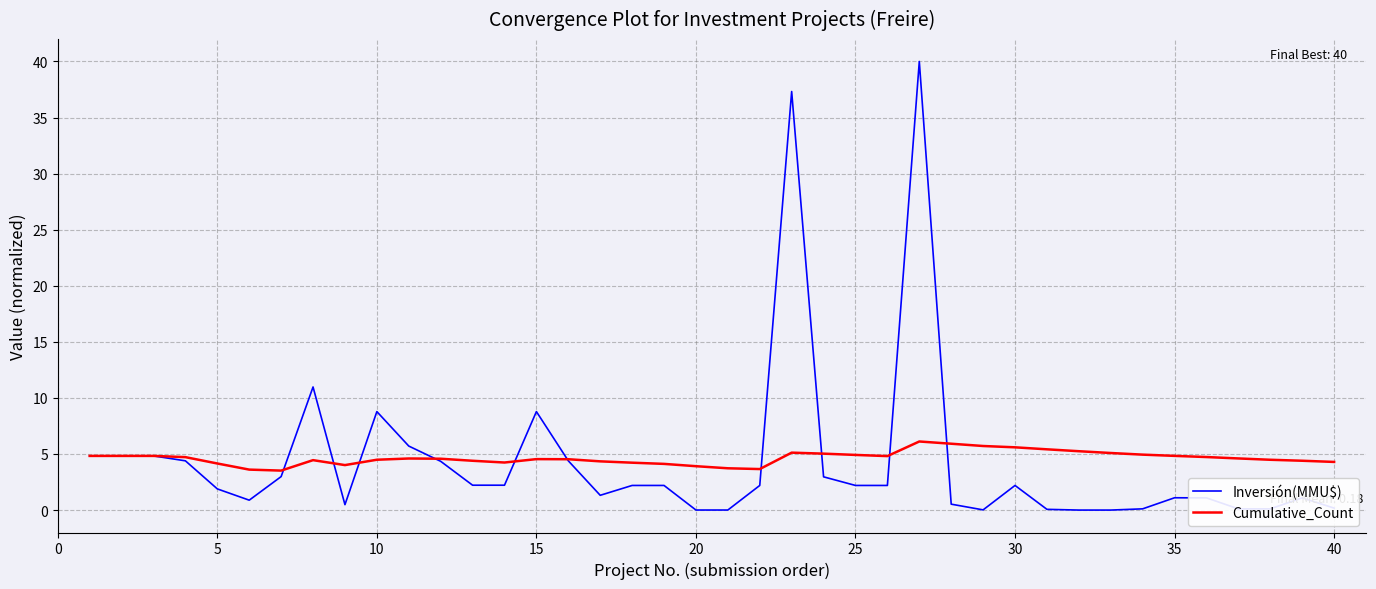

What is the sum of all Inversión(MMU$) values?

171.7